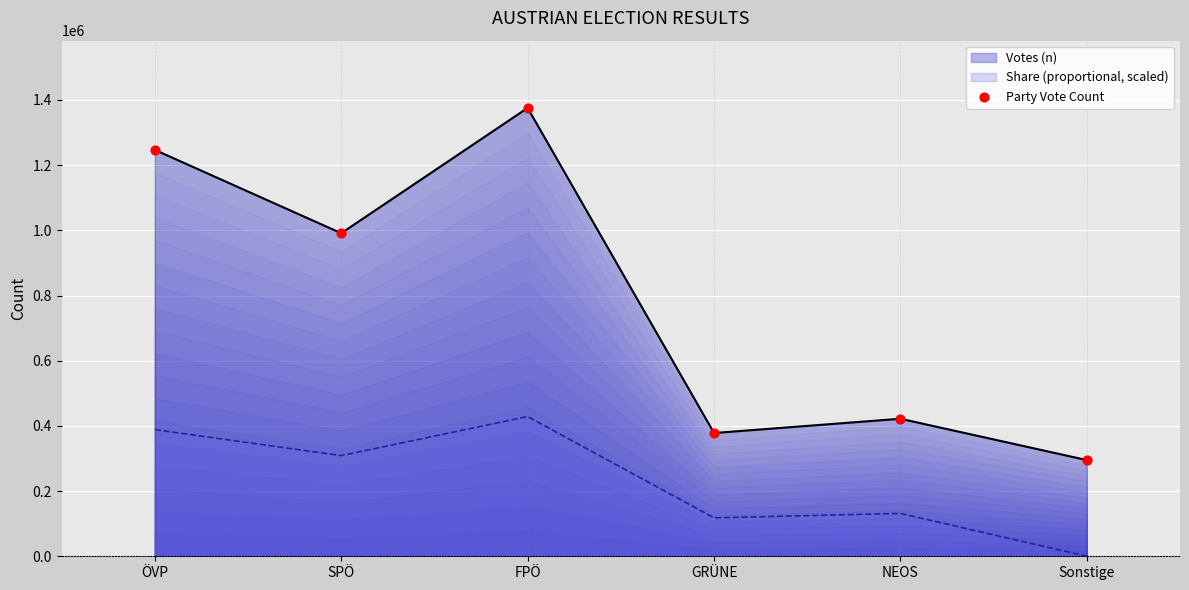

What is the change in value from ÖVP to SPÖ?

-255564